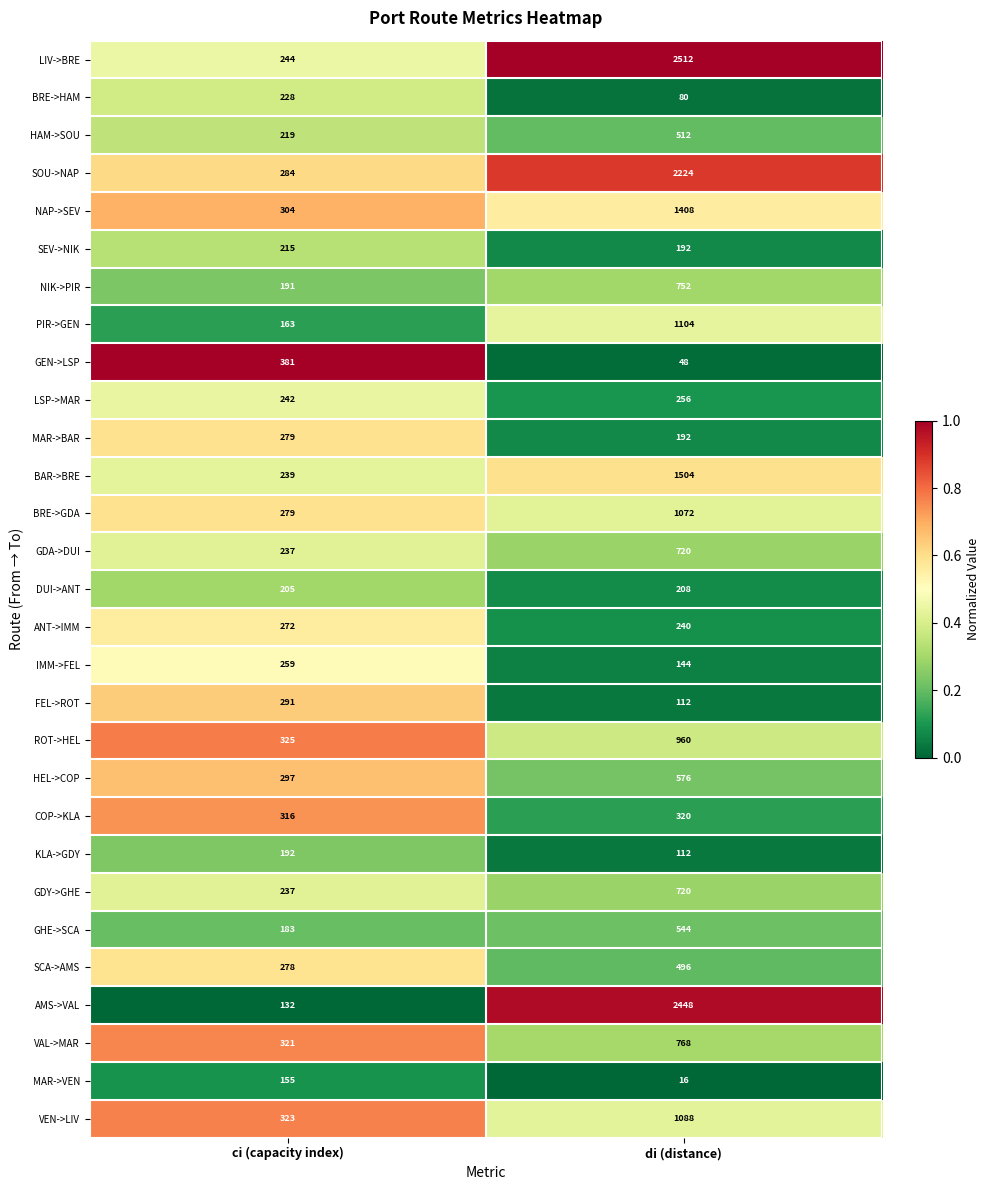

What is the difference between the highest and lowest values at di (distance)?

2496